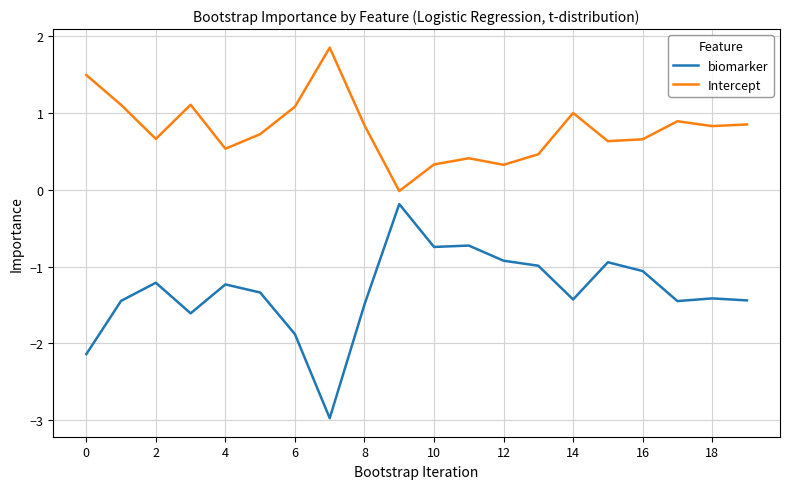

How many values in the Intercept series exceed 0?

19